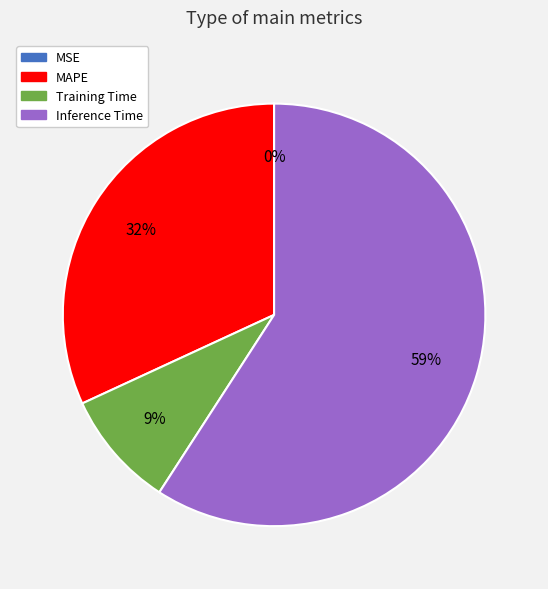

Is there a majority slice in this chart?

Yes